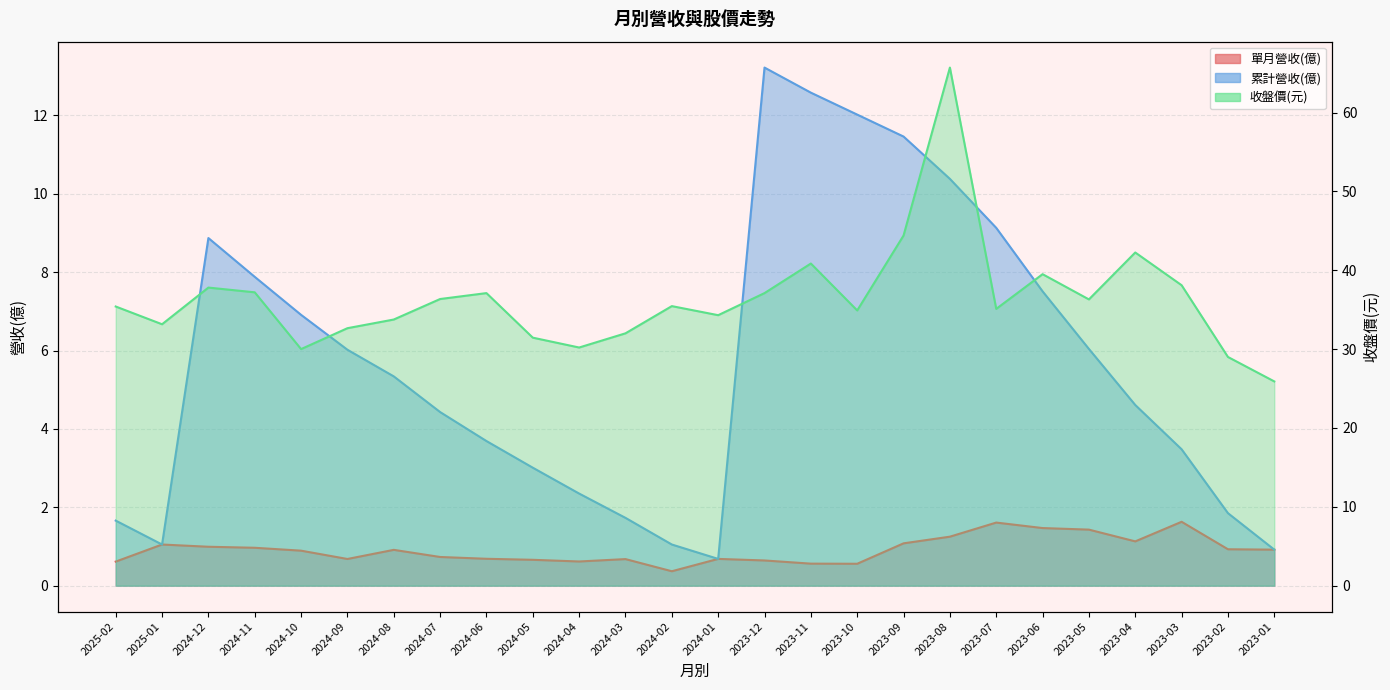

What is the average value of the 單月營收(億) series?

0.9